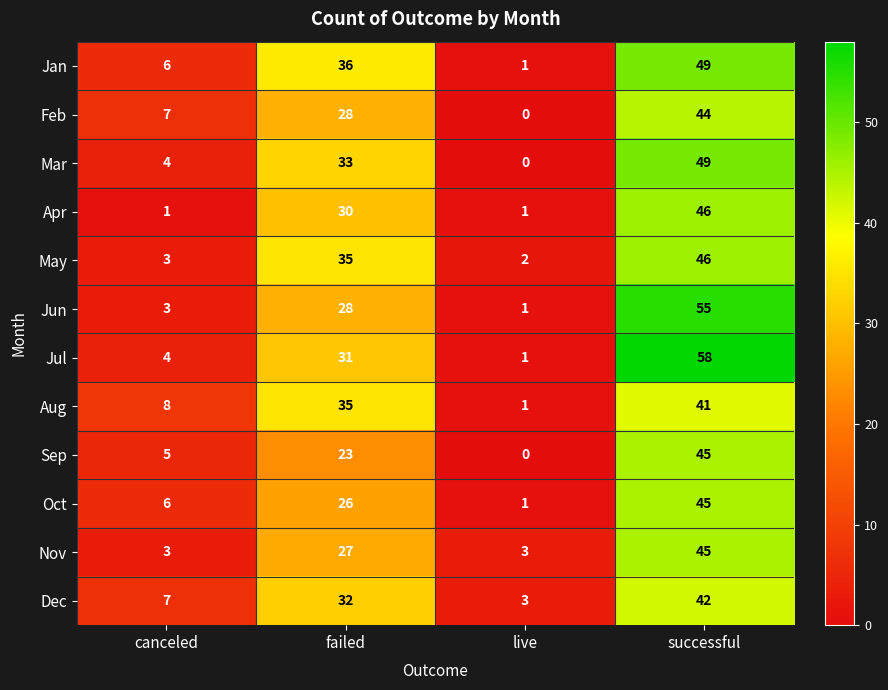

What is the approximate value of Sep at canceled, to the nearest 5?

5